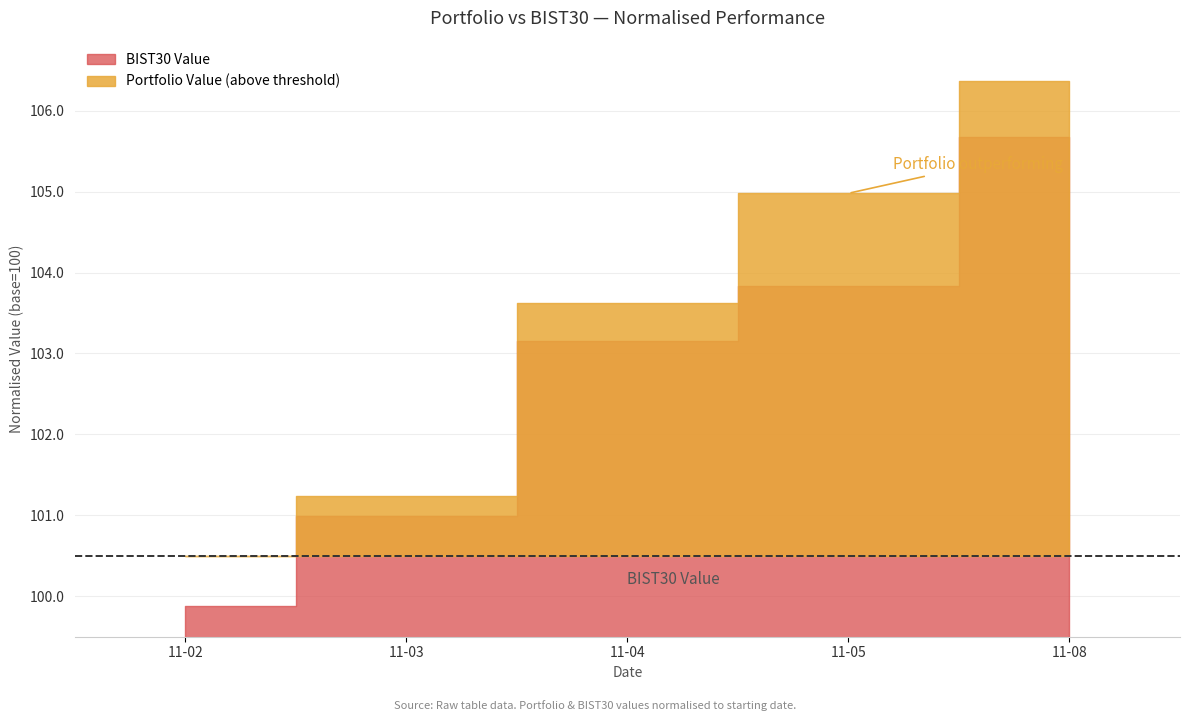

The value of Portfolio Value at 2021-11-08 is 67104.4. True or false?

False